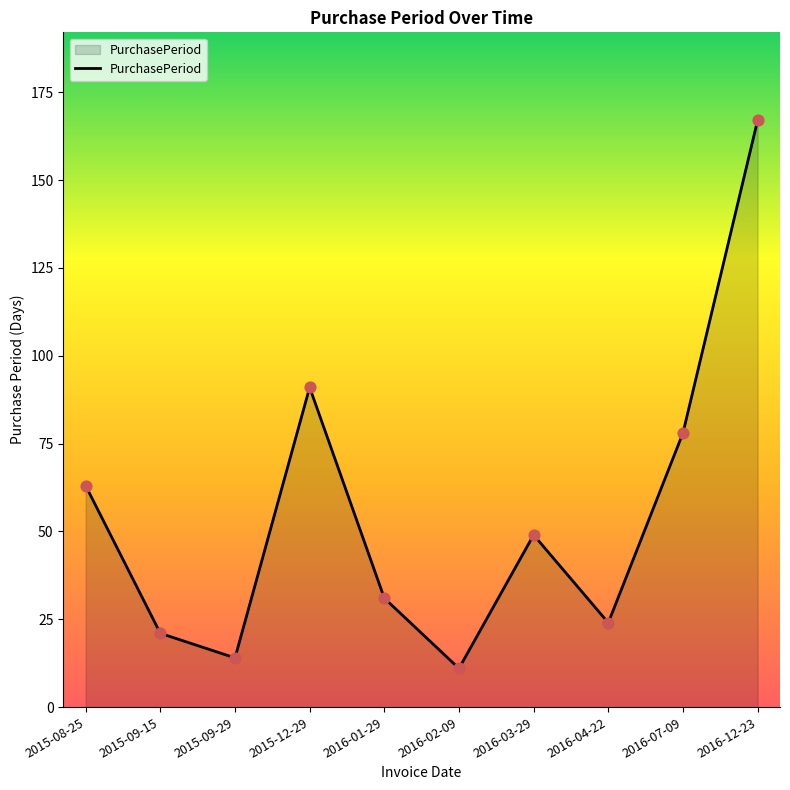

Between 2015-08-25 and 2016-02-09, which is larger?

2015-08-25